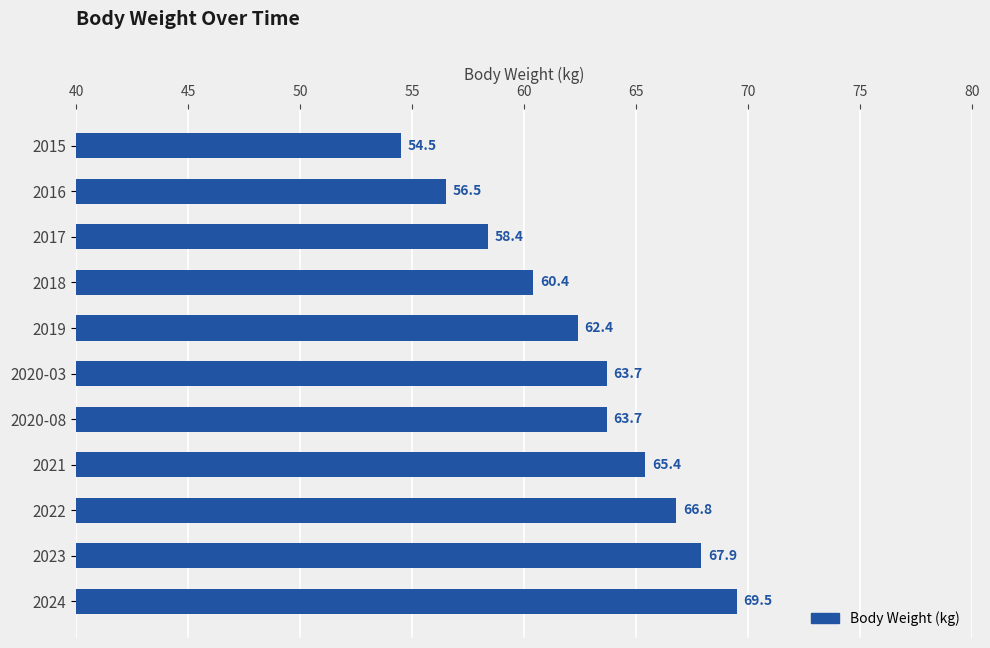

How many data points are less than 63?

5